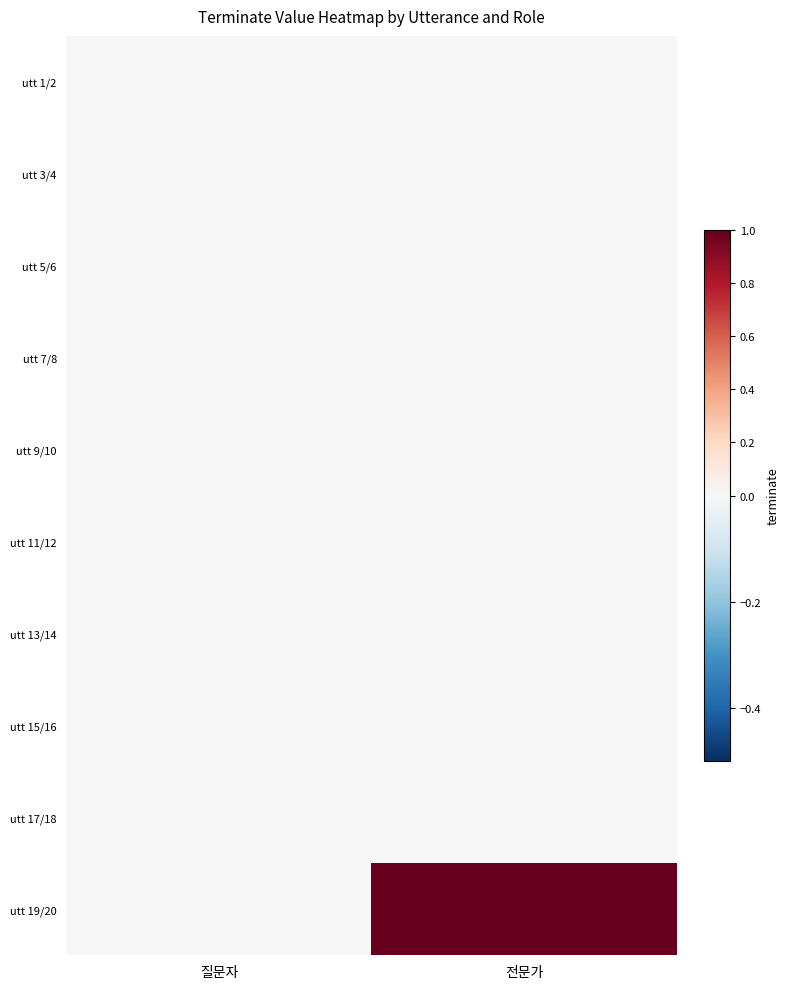

Reading right to left, extract all data points from this chart.

utt 1/2: 전문가=0	질문자=0
utt 3/4: 전문가=0	질문자=0
utt 5/6: 전문가=0	질문자=0
utt 7/8: 전문가=0	질문자=0
utt 9/10: 전문가=0	질문자=0
utt 11/12: 전문가=0	질문자=0
utt 13/14: 전문가=0	질문자=0
utt 15/16: 전문가=0	질문자=0
utt 17/18: 전문가=0	질문자=0
utt 19/20: 전문가=1	질문자=0